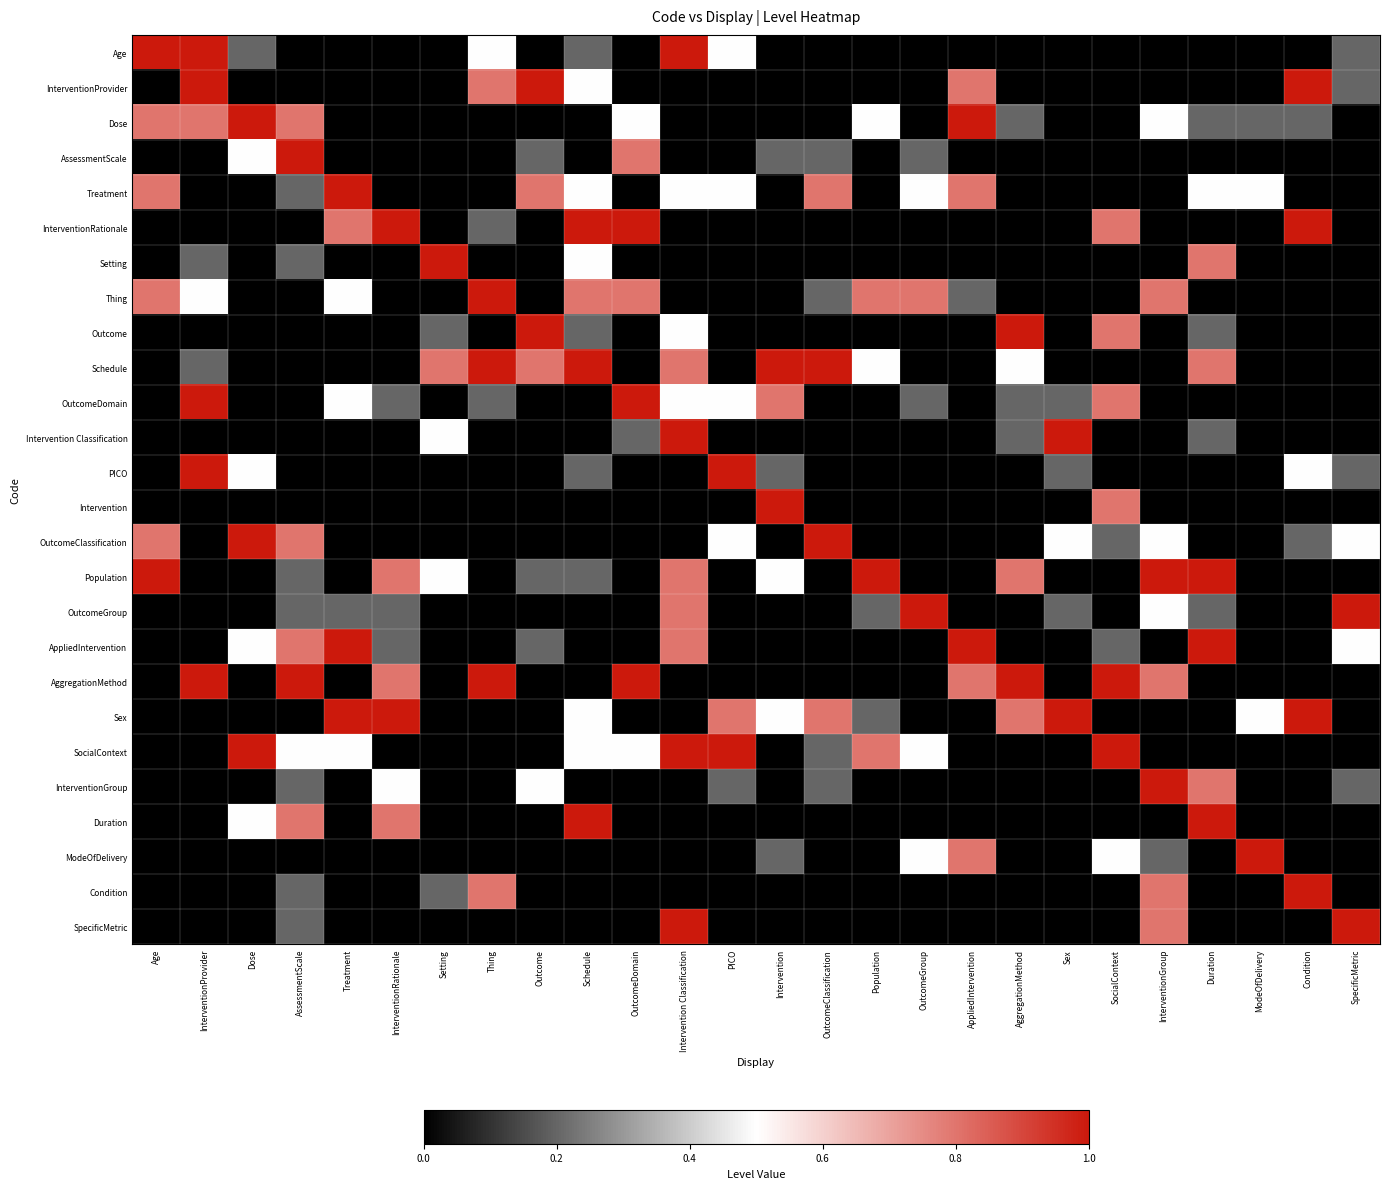

Reading left to right, extract all data points from this chart.

Age: Age=1.0	InterventionProvider=1.0	Dose=0.2	AssessmentScale=0.0	Treatment=0.0	InterventionRationale=0.0	Setting=0.0	Thing=0.5	Outcome=0.0	Schedule=0.2	OutcomeDomain=0.0	Intervention Classification=1.0	PICO=0.5	Intervention=0.0	OutcomeClassification=0.0	Population=0.0	OutcomeGroup=0.0	AppliedIntervention=0.0	AggregationMethod=0.0	Sex=0.0	SocialContext=0.0	InterventionGroup=0.0	Duration=0.0	ModeOfDelivery=0.0	Condition=0.0	SpecificMetric=0.2
InterventionProvider: Age=0.0	InterventionProvider=1.0	Dose=0.0	AssessmentScale=0.0	Treatment=0.0	InterventionRationale=0.0	Setting=0.0	Thing=0.8	Outcome=1.0	Schedule=0.5	OutcomeDomain=0.0	Intervention Classification=0.0	PICO=0.0	Intervention=0.0	OutcomeClassification=0.0	Population=0.0	OutcomeGroup=0.0	AppliedIntervention=0.8	AggregationMethod=0.0	Sex=0.0	SocialContext=0.0	InterventionGroup=0.0	Duration=0.0	ModeOfDelivery=0.0	Condition=1.0	SpecificMetric=0.2
Dose: Age=0.8	InterventionProvider=0.8	Dose=1.0	AssessmentScale=0.8	Treatment=0.0	InterventionRationale=0.0	Setting=0.0	Thing=0.0	Outcome=0.0	Schedule=0.0	OutcomeDomain=0.5	Intervention Classification=0.0	PICO=0.0	Intervention=0.0	OutcomeClassification=0.0	Population=0.5	OutcomeGroup=0.0	AppliedIntervention=1.0	AggregationMethod=0.2	Sex=0.0	SocialContext=0.0	InterventionGroup=0.5	Duration=0.2	ModeOfDelivery=0.2	Condition=0.2	SpecificMetric=0.0
AssessmentScale: Age=0.0	InterventionProvider=0.0	Dose=0.5	AssessmentScale=1.0	Treatment=0.0	InterventionRationale=0.0	Setting=0.0	Thing=0.0	Outcome=0.2	Schedule=0.0	OutcomeDomain=0.8	Intervention Classification=0.0	PICO=0.0	Intervention=0.2	OutcomeClassification=0.2	Population=0.0	OutcomeGroup=0.2	AppliedIntervention=0.0	AggregationMethod=0.0	Sex=0.0	SocialContext=0.0	InterventionGroup=0.0	Duration=0.0	ModeOfDelivery=0.0	Condition=0.0	SpecificMetric=0.0
Treatment: Age=0.8	InterventionProvider=0.0	Dose=0.0	AssessmentScale=0.2	Treatment=1.0	InterventionRationale=0.0	Setting=0.0	Thing=0.0	Outcome=0.8	Schedule=0.5	OutcomeDomain=0.0	Intervention Classification=0.5	PICO=0.5	Intervention=0.0	OutcomeClassification=0.8	Population=0.0	OutcomeGroup=0.5	AppliedIntervention=0.8	AggregationMethod=0.0	Sex=0.0	SocialContext=0.0	InterventionGroup=0.0	Duration=0.5	ModeOfDelivery=0.5	Condition=0.0	SpecificMetric=0.0
InterventionRationale: Age=0.0	InterventionProvider=0.0	Dose=0.0	AssessmentScale=0.0	Treatment=0.8	InterventionRationale=1.0	Setting=0.0	Thing=0.2	Outcome=0.0	Schedule=1.0	OutcomeDomain=1.0	Intervention Classification=0.0	PICO=0.0	Intervention=0.0	OutcomeClassification=0.0	Population=0.0	OutcomeGroup=0.0	AppliedIntervention=0.0	AggregationMethod=0.0	Sex=0.0	SocialContext=0.8	InterventionGroup=0.0	Duration=0.0	ModeOfDelivery=0.0	Condition=1.0	SpecificMetric=0.0
Setting: Age=0.0	InterventionProvider=0.2	Dose=0.0	AssessmentScale=0.2	Treatment=0.0	InterventionRationale=0.0	Setting=1.0	Thing=0.0	Outcome=0.0	Schedule=0.5	OutcomeDomain=0.0	Intervention Classification=0.0	PICO=0.0	Intervention=0.0	OutcomeClassification=0.0	Population=0.0	OutcomeGroup=0.0	AppliedIntervention=0.0	AggregationMethod=0.0	Sex=0.0	SocialContext=0.0	InterventionGroup=0.0	Duration=0.8	ModeOfDelivery=0.0	Condition=0.0	SpecificMetric=0.0
Thing: Age=0.8	InterventionProvider=0.5	Dose=0.0	AssessmentScale=0.0	Treatment=0.5	InterventionRationale=0.0	Setting=0.0	Thing=1.0	Outcome=0.0	Schedule=0.8	OutcomeDomain=0.8	Intervention Classification=0.0	PICO=0.0	Intervention=0.0	OutcomeClassification=0.2	Population=0.8	OutcomeGroup=0.8	AppliedIntervention=0.2	AggregationMethod=0.0	Sex=0.0	SocialContext=0.0	InterventionGroup=0.8	Duration=0.0	ModeOfDelivery=0.0	Condition=0.0	SpecificMetric=0.0
Outcome: Age=0.0	InterventionProvider=0.0	Dose=0.0	AssessmentScale=0.0	Treatment=0.0	InterventionRationale=0.0	Setting=0.2	Thing=0.0	Outcome=1.0	Schedule=0.2	OutcomeDomain=0.0	Intervention Classification=0.5	PICO=0.0	Intervention=0.0	OutcomeClassification=0.0	Population=0.0	OutcomeGroup=0.0	AppliedIntervention=0.0	AggregationMethod=1.0	Sex=0.0	SocialContext=0.8	InterventionGroup=0.0	Duration=0.2	ModeOfDelivery=0.0	Condition=0.0	SpecificMetric=0.0
Schedule: Age=0.0	InterventionProvider=0.2	Dose=0.0	AssessmentScale=0.0	Treatment=0.0	InterventionRationale=0.0	Setting=0.8	Thing=1.0	Outcome=0.8	Schedule=1.0	OutcomeDomain=0.0	Intervention Classification=0.8	PICO=0.0	Intervention=1.0	OutcomeClassification=1.0	Population=0.5	OutcomeGroup=0.0	AppliedIntervention=0.0	AggregationMethod=0.5	Sex=0.0	SocialContext=0.0	InterventionGroup=0.0	Duration=0.8	ModeOfDelivery=0.0	Condition=0.0	SpecificMetric=0.0
OutcomeDomain: Age=0.0	InterventionProvider=1.0	Dose=0.0	AssessmentScale=0.0	Treatment=0.5	InterventionRationale=0.2	Setting=0.0	Thing=0.2	Outcome=0.0	Schedule=0.0	OutcomeDomain=1.0	Intervention Classification=0.5	PICO=0.5	Intervention=0.8	OutcomeClassification=0.0	Population=0.0	OutcomeGroup=0.2	AppliedIntervention=0.0	AggregationMethod=0.2	Sex=0.2	SocialContext=0.8	InterventionGroup=0.0	Duration=0.0	ModeOfDelivery=0.0	Condition=0.0	SpecificMetric=0.0
Intervention Classification: Age=0.0	InterventionProvider=0.0	Dose=0.0	AssessmentScale=0.0	Treatment=0.0	InterventionRationale=0.0	Setting=0.5	Thing=0.0	Outcome=0.0	Schedule=0.0	OutcomeDomain=0.2	Intervention Classification=1.0	PICO=0.0	Intervention=0.0	OutcomeClassification=0.0	Population=0.0	OutcomeGroup=0.0	AppliedIntervention=0.0	AggregationMethod=0.2	Sex=1.0	SocialContext=0.0	InterventionGroup=0.0	Duration=0.2	ModeOfDelivery=0.0	Condition=0.0	SpecificMetric=0.0
PICO: Age=0.0	InterventionProvider=1.0	Dose=0.5	AssessmentScale=0.0	Treatment=0.0	InterventionRationale=0.0	Setting=0.0	Thing=0.0	Outcome=0.0	Schedule=0.2	OutcomeDomain=0.0	Intervention Classification=0.0	PICO=1.0	Intervention=0.2	OutcomeClassification=0.0	Population=0.0	OutcomeGroup=0.0	AppliedIntervention=0.0	AggregationMethod=0.0	Sex=0.2	SocialContext=0.0	InterventionGroup=0.0	Duration=0.0	ModeOfDelivery=0.0	Condition=0.5	SpecificMetric=0.2
Intervention: Age=0.0	InterventionProvider=0.0	Dose=0.0	AssessmentScale=0.0	Treatment=0.0	InterventionRationale=0.0	Setting=0.0	Thing=0.0	Outcome=0.0	Schedule=0.0	OutcomeDomain=0.0	Intervention Classification=0.0	PICO=0.0	Intervention=1.0	OutcomeClassification=0.0	Population=0.0	OutcomeGroup=0.0	AppliedIntervention=0.0	AggregationMethod=0.0	Sex=0.0	SocialContext=0.8	InterventionGroup=0.0	Duration=0.0	ModeOfDelivery=0.0	Condition=0.0	SpecificMetric=0.0
OutcomeClassification: Age=0.8	InterventionProvider=0.0	Dose=1.0	AssessmentScale=0.8	Treatment=0.0	InterventionRationale=0.0	Setting=0.0	Thing=0.0	Outcome=0.0	Schedule=0.0	OutcomeDomain=0.0	Intervention Classification=0.0	PICO=0.5	Intervention=0.0	OutcomeClassification=1.0	Population=0.0	OutcomeGroup=0.0	AppliedIntervention=0.0	AggregationMethod=0.0	Sex=0.5	SocialContext=0.2	InterventionGroup=0.5	Duration=0.0	ModeOfDelivery=0.0	Condition=0.2	SpecificMetric=0.5
Population: Age=1.0	InterventionProvider=0.0	Dose=0.0	AssessmentScale=0.2	Treatment=0.0	InterventionRationale=0.8	Setting=0.5	Thing=0.0	Outcome=0.2	Schedule=0.2	OutcomeDomain=0.0	Intervention Classification=0.8	PICO=0.0	Intervention=0.5	OutcomeClassification=0.0	Population=1.0	OutcomeGroup=0.0	AppliedIntervention=0.0	AggregationMethod=0.8	Sex=0.0	SocialContext=0.0	InterventionGroup=1.0	Duration=1.0	ModeOfDelivery=0.0	Condition=0.0	SpecificMetric=0.0
OutcomeGroup: Age=0.0	InterventionProvider=0.0	Dose=0.0	AssessmentScale=0.2	Treatment=0.2	InterventionRationale=0.2	Setting=0.0	Thing=0.0	Outcome=0.0	Schedule=0.0	OutcomeDomain=0.0	Intervention Classification=0.8	PICO=0.0	Intervention=0.0	OutcomeClassification=0.0	Population=0.2	OutcomeGroup=1.0	AppliedIntervention=0.0	AggregationMethod=0.0	Sex=0.2	SocialContext=0.0	InterventionGroup=0.5	Duration=0.2	ModeOfDelivery=0.0	Condition=0.0	SpecificMetric=1.0
AppliedIntervention: Age=0.0	InterventionProvider=0.0	Dose=0.5	AssessmentScale=0.8	Treatment=1.0	InterventionRationale=0.2	Setting=0.0	Thing=0.0	Outcome=0.2	Schedule=0.0	OutcomeDomain=0.0	Intervention Classification=0.8	PICO=0.0	Intervention=0.0	OutcomeClassification=0.0	Population=0.0	OutcomeGroup=0.0	AppliedIntervention=1.0	AggregationMethod=0.0	Sex=0.0	SocialContext=0.2	InterventionGroup=0.0	Duration=1.0	ModeOfDelivery=0.0	Condition=0.0	SpecificMetric=0.5
AggregationMethod: Age=0.0	InterventionProvider=1.0	Dose=0.0	AssessmentScale=1.0	Treatment=0.0	InterventionRationale=0.8	Setting=0.0	Thing=1.0	Outcome=0.0	Schedule=0.0	OutcomeDomain=1.0	Intervention Classification=0.0	PICO=0.0	Intervention=0.0	OutcomeClassification=0.0	Population=0.0	OutcomeGroup=0.0	AppliedIntervention=0.8	AggregationMethod=1.0	Sex=0.0	SocialContext=1.0	InterventionGroup=0.8	Duration=0.0	ModeOfDelivery=0.0	Condition=0.0	SpecificMetric=0.0
Sex: Age=0.0	InterventionProvider=0.0	Dose=0.0	AssessmentScale=0.0	Treatment=1.0	InterventionRationale=1.0	Setting=0.0	Thing=0.0	Outcome=0.0	Schedule=0.5	OutcomeDomain=0.0	Intervention Classification=0.0	PICO=0.8	Intervention=0.5	OutcomeClassification=0.8	Population=0.2	OutcomeGroup=0.0	AppliedIntervention=0.0	AggregationMethod=0.8	Sex=1.0	SocialContext=0.0	InterventionGroup=0.0	Duration=0.0	ModeOfDelivery=0.5	Condition=1.0	SpecificMetric=0.0
SocialContext: Age=0.0	InterventionProvider=0.0	Dose=1.0	AssessmentScale=0.5	Treatment=0.5	InterventionRationale=0.0	Setting=0.0	Thing=0.0	Outcome=0.0	Schedule=0.5	OutcomeDomain=0.5	Intervention Classification=1.0	PICO=1.0	Intervention=0.0	OutcomeClassification=0.2	Population=0.8	OutcomeGroup=0.5	AppliedIntervention=0.0	AggregationMethod=0.0	Sex=0.0	SocialContext=1.0	InterventionGroup=0.0	Duration=0.0	ModeOfDelivery=0.0	Condition=0.0	SpecificMetric=0.0
InterventionGroup: Age=0.0	InterventionProvider=0.0	Dose=0.0	AssessmentScale=0.2	Treatment=0.0	InterventionRationale=0.5	Setting=0.0	Thing=0.0	Outcome=0.5	Schedule=0.0	OutcomeDomain=0.0	Intervention Classification=0.0	PICO=0.2	Intervention=0.0	OutcomeClassification=0.2	Population=0.0	OutcomeGroup=0.0	AppliedIntervention=0.0	AggregationMethod=0.0	Sex=0.0	SocialContext=0.0	InterventionGroup=1.0	Duration=0.8	ModeOfDelivery=0.0	Condition=0.0	SpecificMetric=0.2
Duration: Age=0.0	InterventionProvider=0.0	Dose=0.5	AssessmentScale=0.8	Treatment=0.0	InterventionRationale=0.8	Setting=0.0	Thing=0.0	Outcome=0.0	Schedule=1.0	OutcomeDomain=0.0	Intervention Classification=0.0	PICO=0.0	Intervention=0.0	OutcomeClassification=0.0	Population=0.0	OutcomeGroup=0.0	AppliedIntervention=0.0	AggregationMethod=0.0	Sex=0.0	SocialContext=0.0	InterventionGroup=0.0	Duration=1.0	ModeOfDelivery=0.0	Condition=0.0	SpecificMetric=0.0
ModeOfDelivery: Age=0.0	InterventionProvider=0.0	Dose=0.0	AssessmentScale=0.0	Treatment=0.0	InterventionRationale=0.0	Setting=0.0	Thing=0.0	Outcome=0.0	Schedule=0.0	OutcomeDomain=0.0	Intervention Classification=0.0	PICO=0.0	Intervention=0.2	OutcomeClassification=0.0	Population=0.0	OutcomeGroup=0.5	AppliedIntervention=0.8	AggregationMethod=0.0	Sex=0.0	SocialContext=0.5	InterventionGroup=0.2	Duration=0.0	ModeOfDelivery=1.0	Condition=0.0	SpecificMetric=0.0
Condition: Age=0.0	InterventionProvider=0.0	Dose=0.0	AssessmentScale=0.2	Treatment=0.0	InterventionRationale=0.0	Setting=0.2	Thing=0.8	Outcome=0.0	Schedule=0.0	OutcomeDomain=0.0	Intervention Classification=0.0	PICO=0.0	Intervention=0.0	OutcomeClassification=0.0	Population=0.0	OutcomeGroup=0.0	AppliedIntervention=0.0	AggregationMethod=0.0	Sex=0.0	SocialContext=0.0	InterventionGroup=0.8	Duration=0.0	ModeOfDelivery=0.0	Condition=1.0	SpecificMetric=0.0
SpecificMetric: Age=0.0	InterventionProvider=0.0	Dose=0.0	AssessmentScale=0.2	Treatment=0.0	InterventionRationale=0.0	Setting=0.0	Thing=0.0	Outcome=0.0	Schedule=0.0	OutcomeDomain=0.0	Intervention Classification=1.0	PICO=0.0	Intervention=0.0	OutcomeClassification=0.0	Population=0.0	OutcomeGroup=0.0	AppliedIntervention=0.0	AggregationMethod=0.0	Sex=0.0	SocialContext=0.0	InterventionGroup=0.8	Duration=0.0	ModeOfDelivery=0.0	Condition=0.0	SpecificMetric=1.0